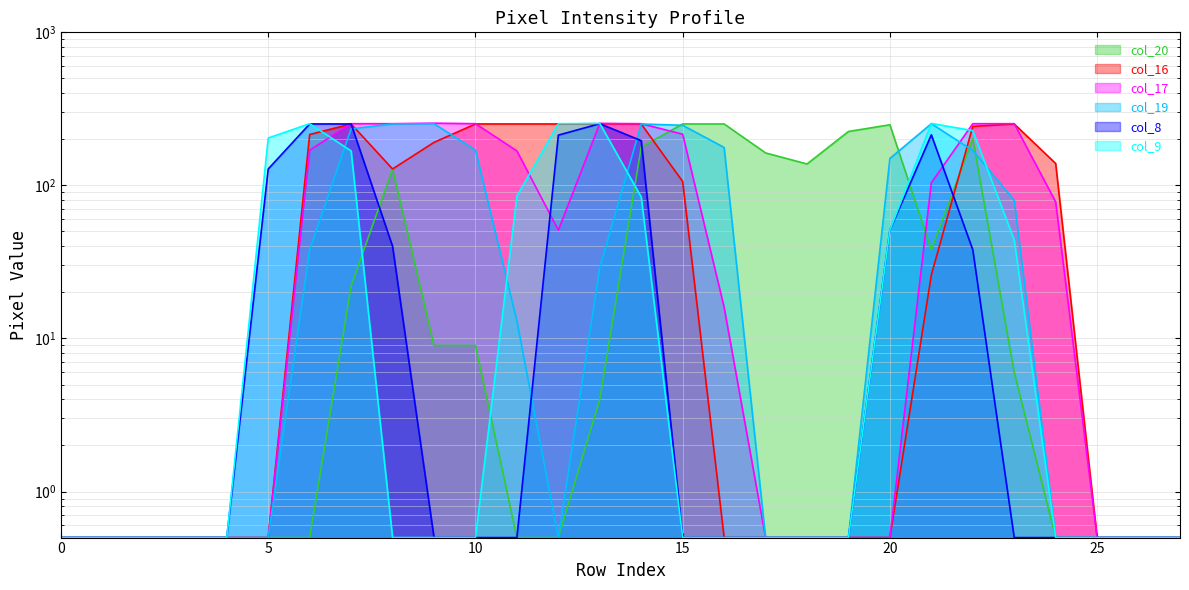

True or false: col_9 has a value of 0.5 at 19.

True